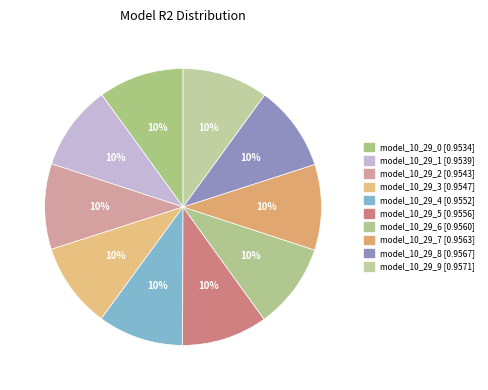

The model_10_29_2 slice represents 10% of the pie. True or false?

True